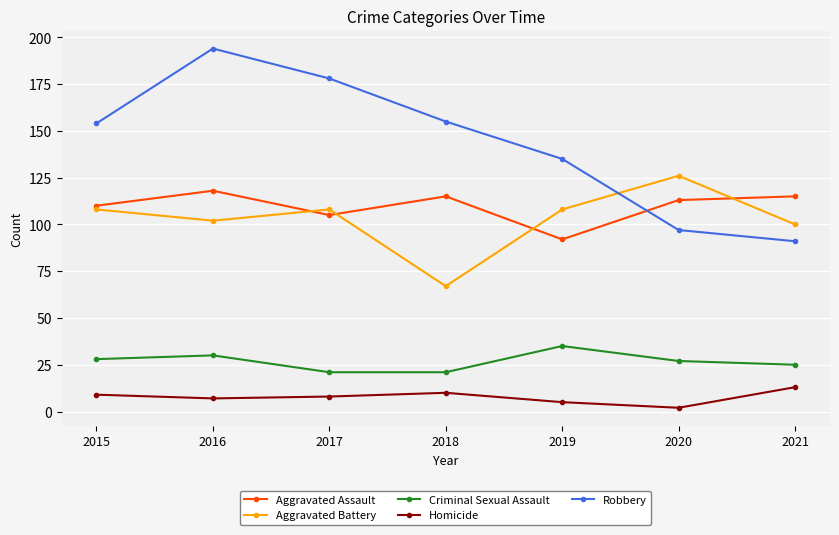

Reading left to right, extract all data points from this chart.

Aggravated Assault: 110	118	105	115	92	113	115
Aggravated Battery: 108	102	108	67	108	126	100
Criminal Sexual Assault: 28	30	21	21	35	27	25
Homicide: 9	7	8	10	5	2	13
Robbery: 154	194	178	155	135	97	91